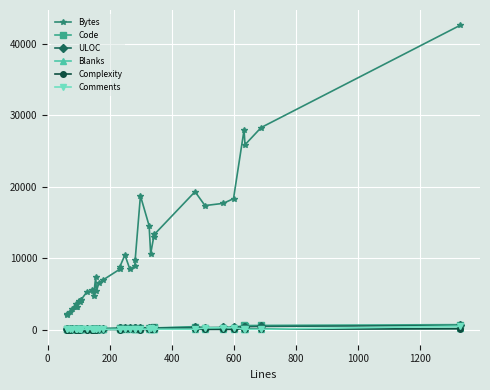

How many intersections are there between Complexity and Blanks?

12